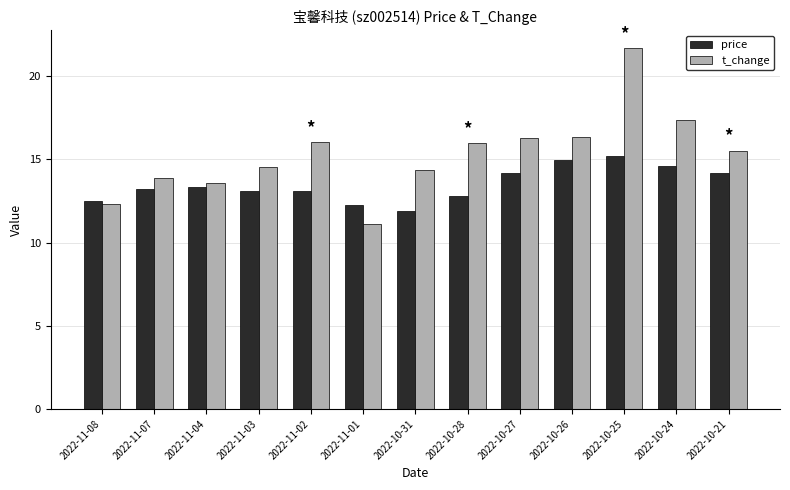

Which series has the largest total across all categories?

t_change